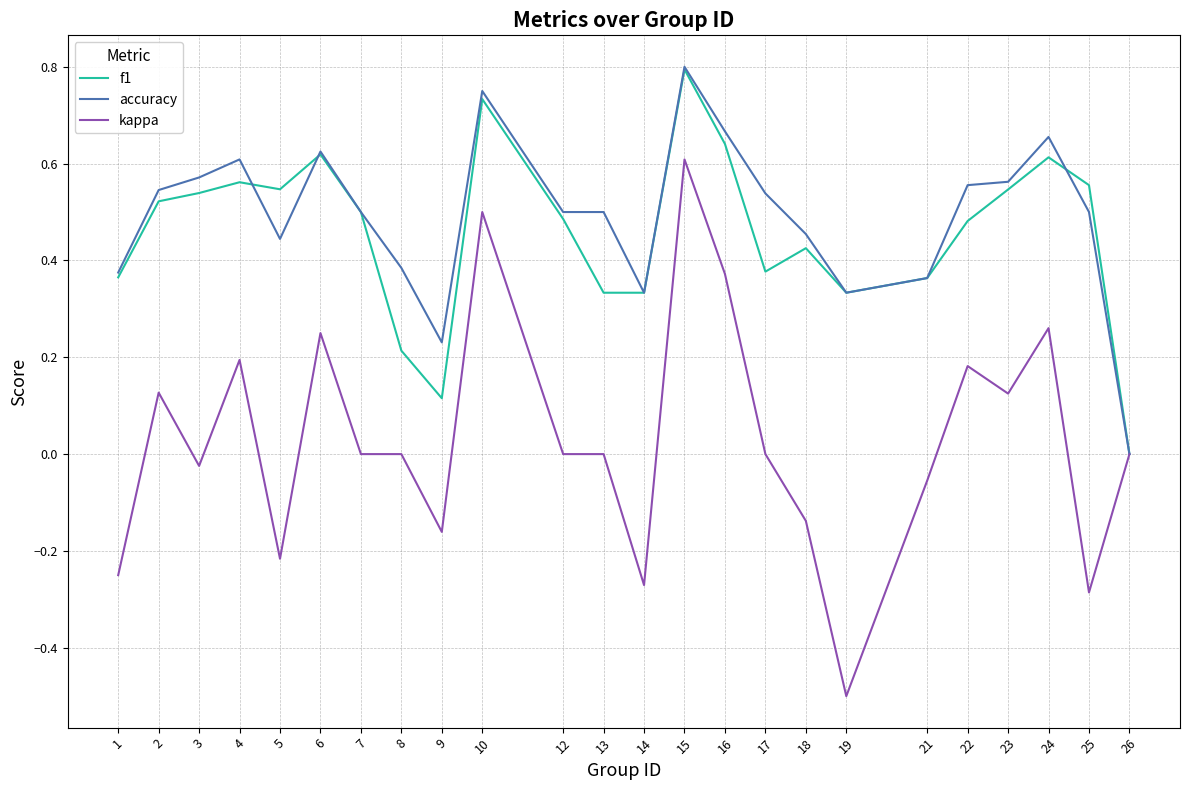

Rank the series at 22 from highest to lowest value.

accuracy, f1, kappa